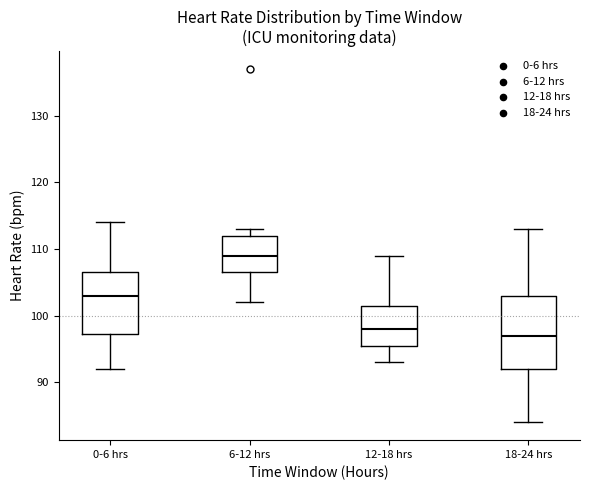

Which box's median line is the lowest?

18-24 hrs